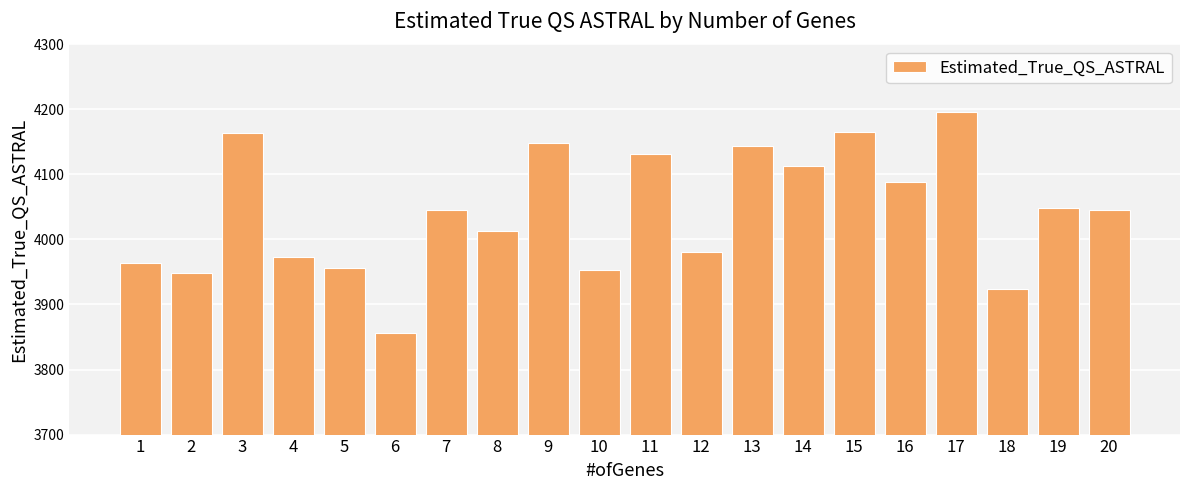

What is the approximate value at 4?

3973